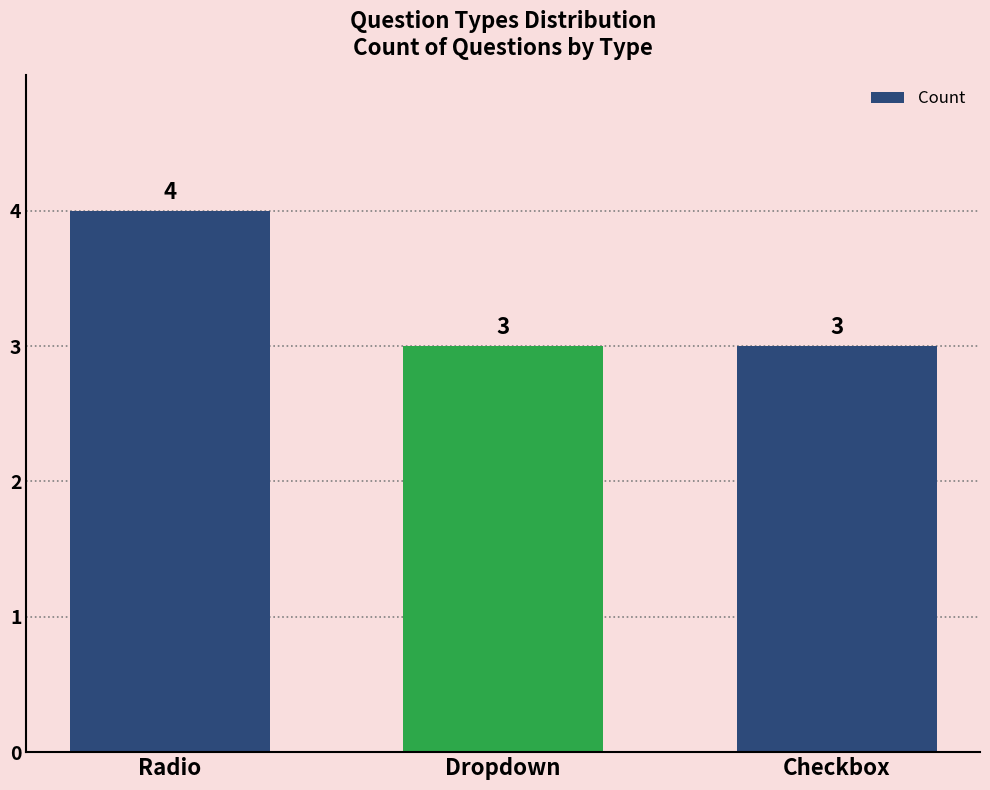

What is the smallest value displayed?

3